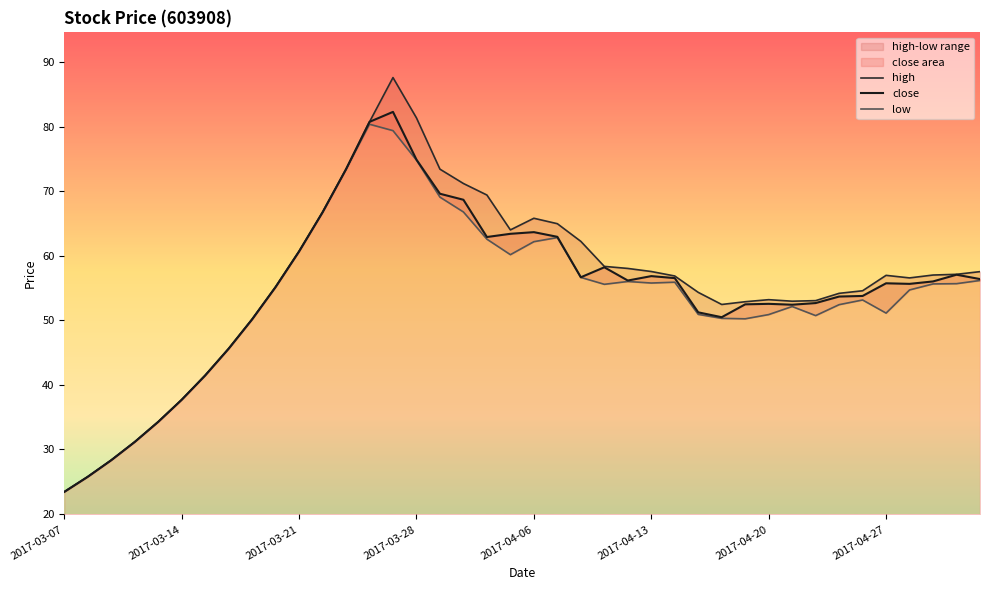

How many data points in low are above 55?

21